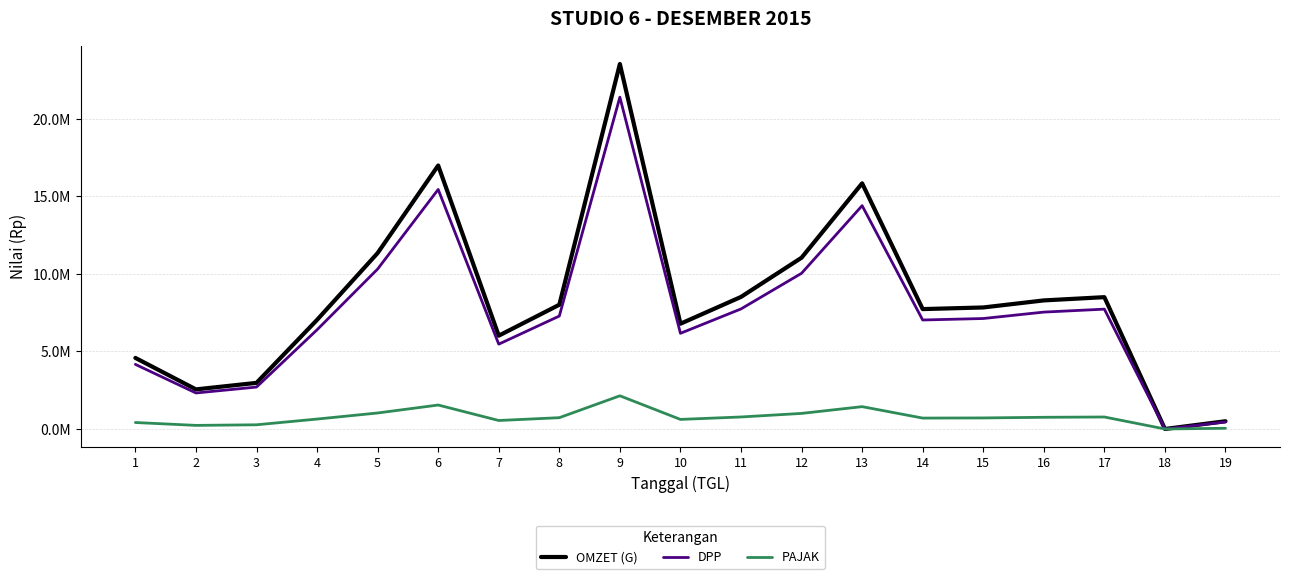

Rank the series by their maximum value, from highest to lowest.

OMZET (G), DPP, PAJAK